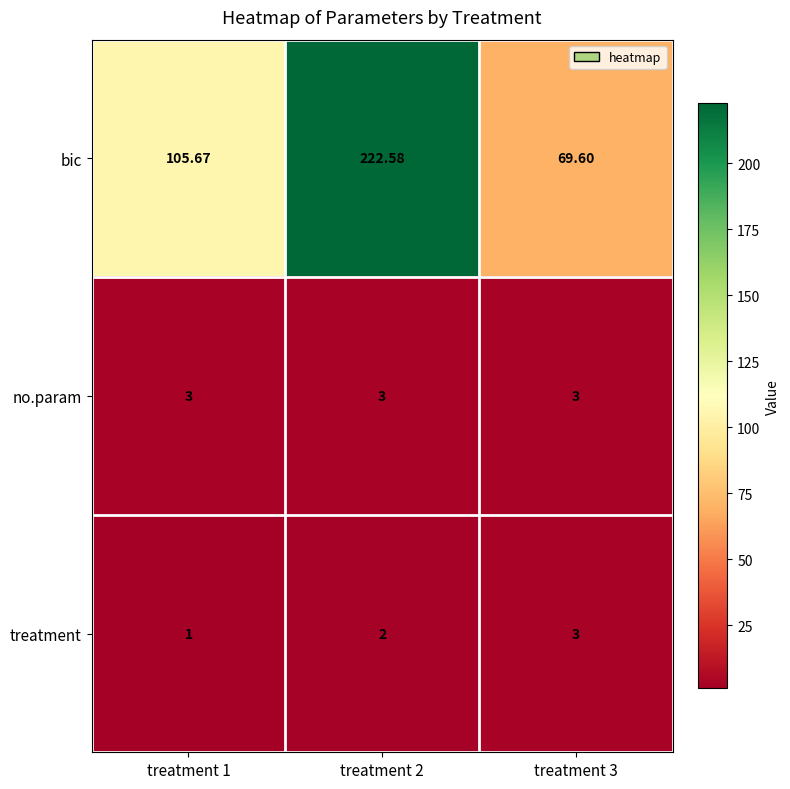

Which series has the widest spread of values?

bic